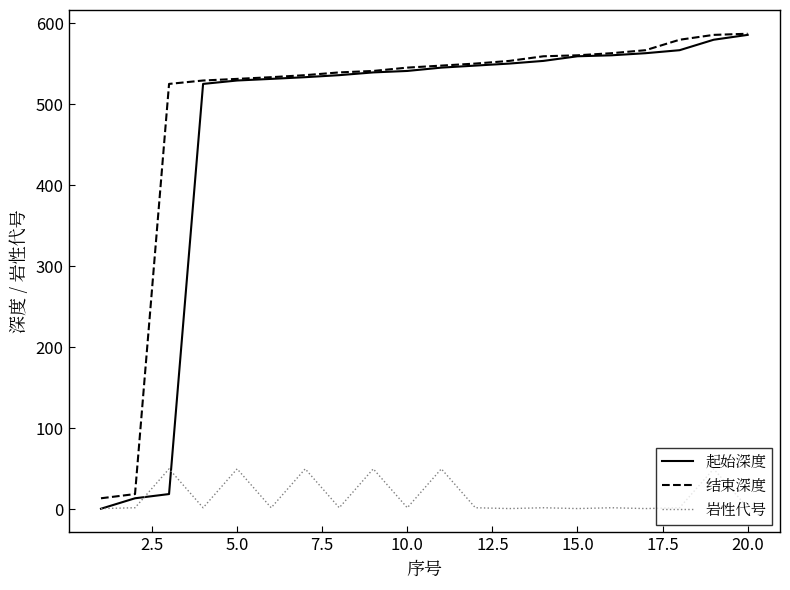

Reading right to left, list all the values displayed in this chart.

起始深度: 585.5	579.5	566.6	562.9	560.3	559.1	553.4	550.1	547.6	545.1	541.0	539.2	535.8	533.3	531.2	529.2	525.0	18.9	13.7	0.8
结束深度: 586.9	585.5	579.5	566.6	562.9	560.3	559.1	553.4	550.1	547.6	545.1	541.0	539.2	535.8	533.3	531.2	529.2	525.0	18.9	13.7
岩性代号: 2.0	50.0	2.0	1.0	2.0	1.0	2.0	1.0	2.0	50.0	2.0	50.0	2.0	50.0	2.0	50.0	2.0	50.0	2.0	1.0